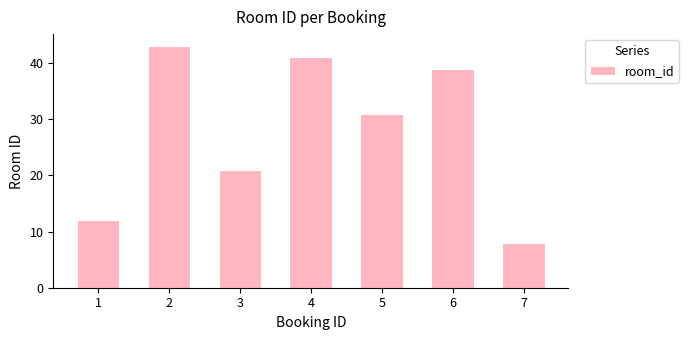

What is the average value?

28